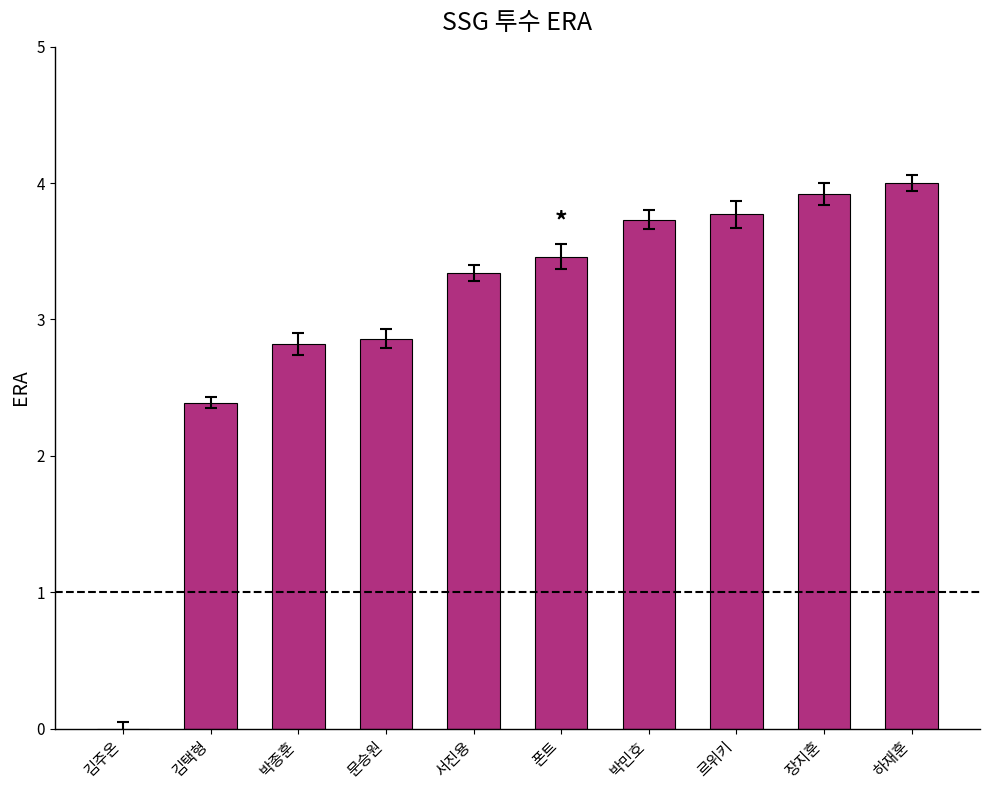

What is the difference between the values at 하재훈 and 김주온?

4.0